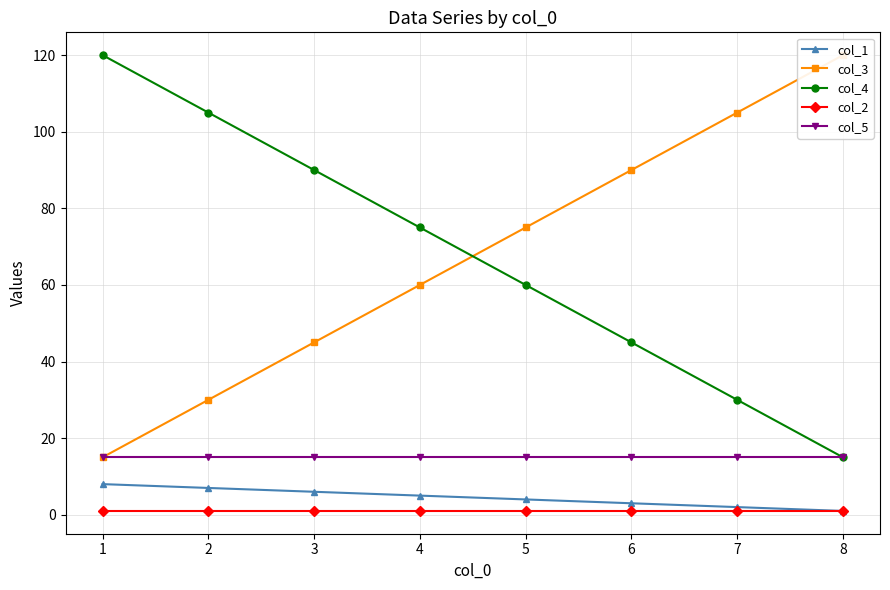

How many lines are shown in the chart?

5